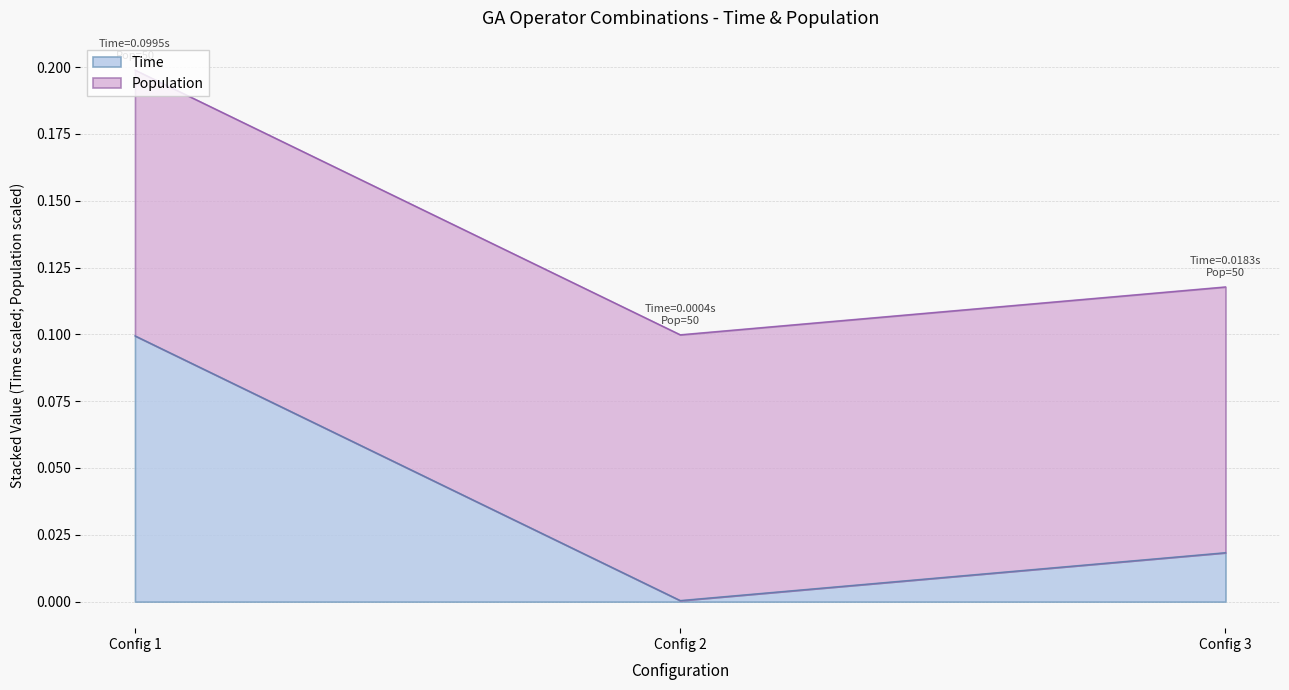

True or false: Time has a value of 0.1 at Config 1.

True